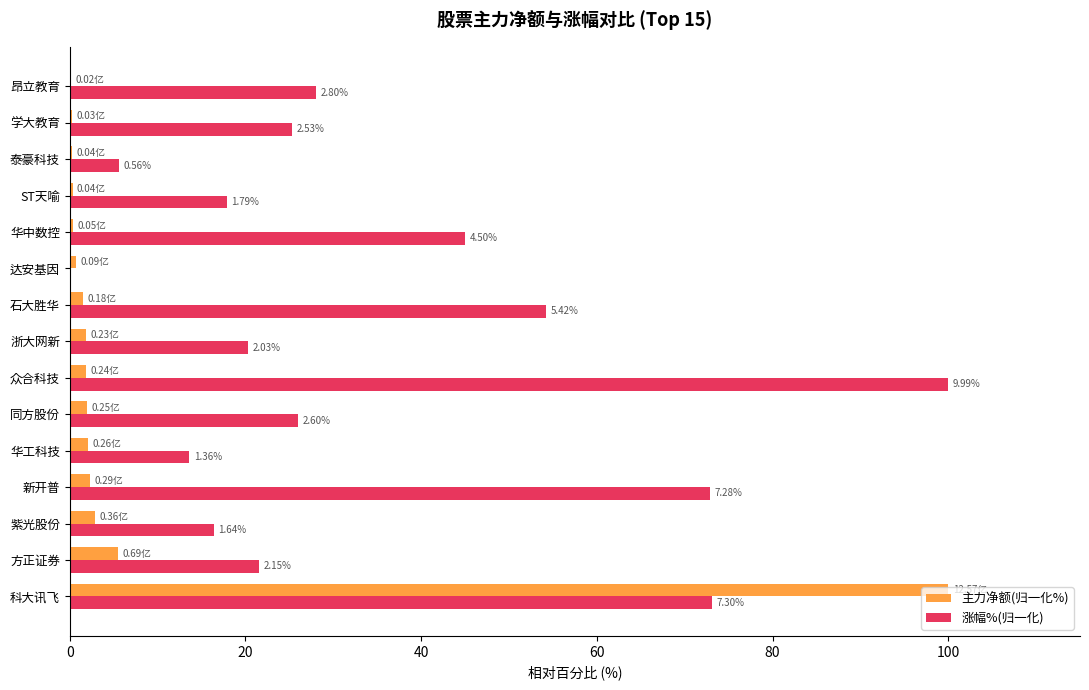

Which series has the largest total across all categories?

涨幅%(归一化)